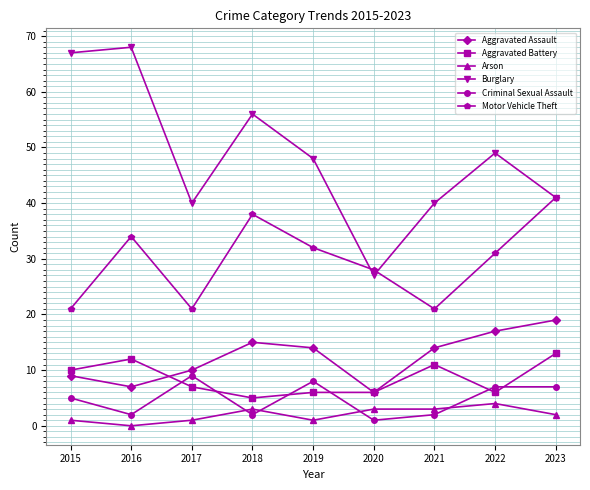

What is the greatest value displayed?

68